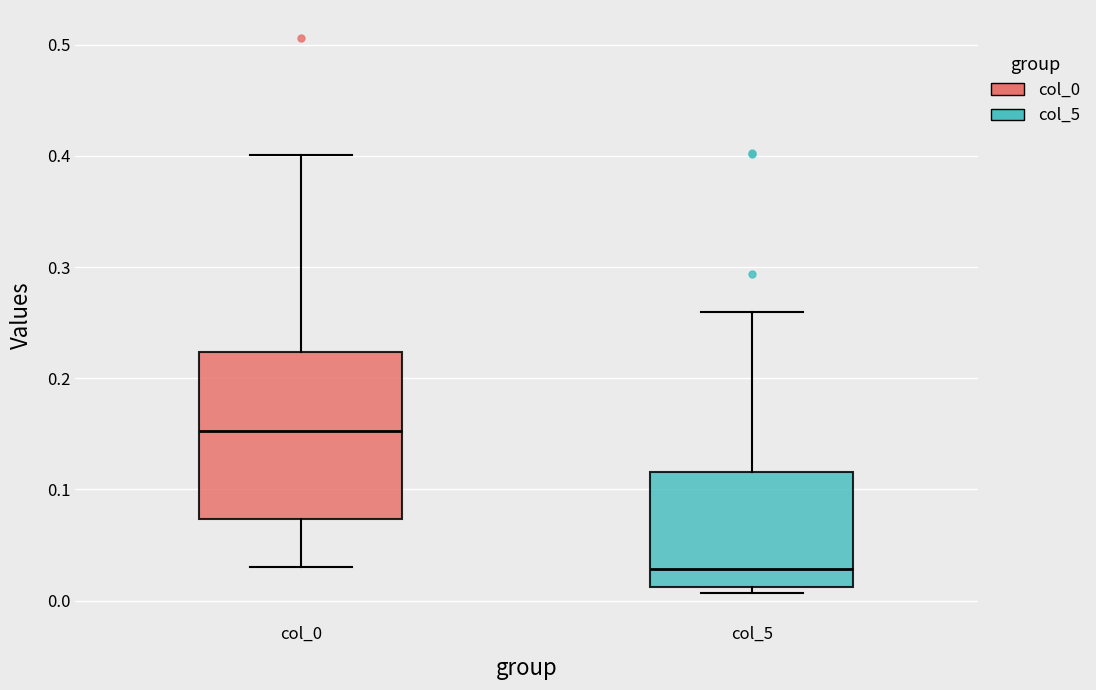

Reading left to right, transcribe this box plot: for each box, give where its median line is, the range the box spans, and where its two whiskers end, as read against the y-axis. The values are not printed on the chart, so give them approximately, as read against the axis.

col_0: median 0.15, box 0.07 to 0.22, whiskers 0.03 to 0.40
col_5: median 0.03, box 0.01 to 0.12, whiskers 0.01 (just below the box's lower edge) to 0.26